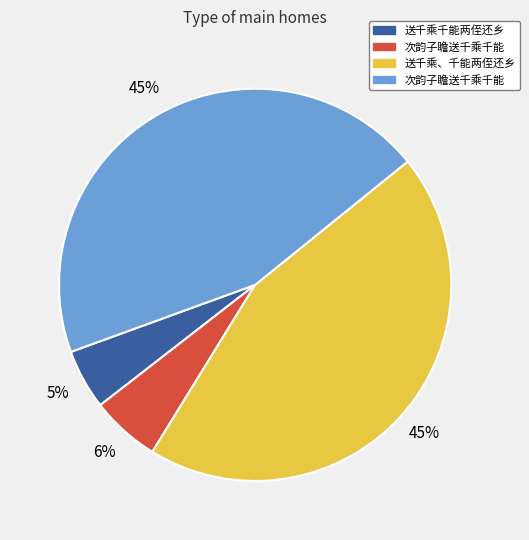

Count the number of slices in the pie.

4